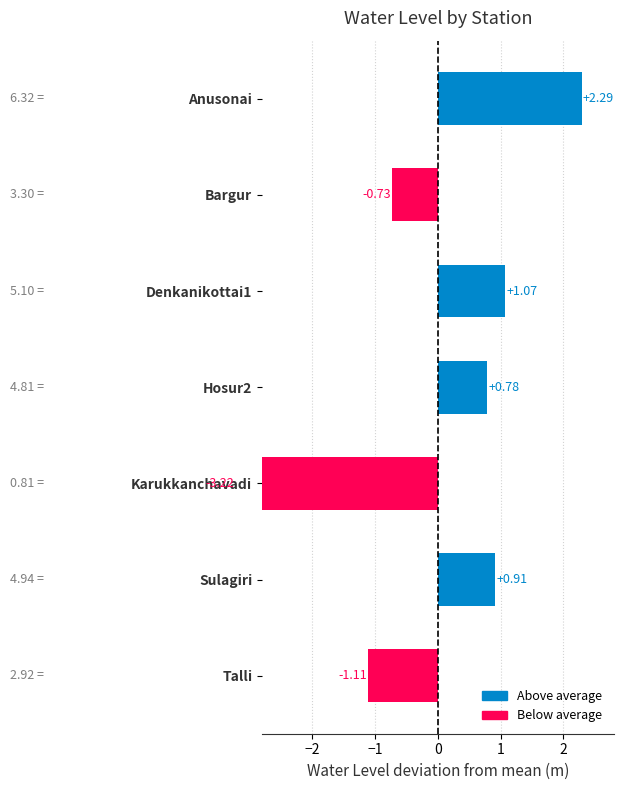

What is the smallest value displayed?

-3.2